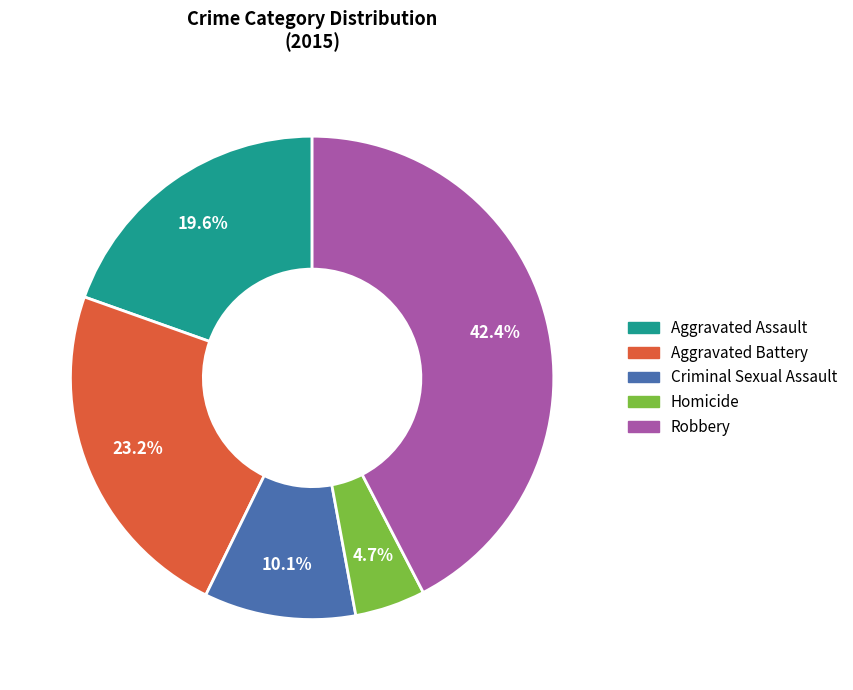

True or false: Homicide accounts for 14% of the total.

False